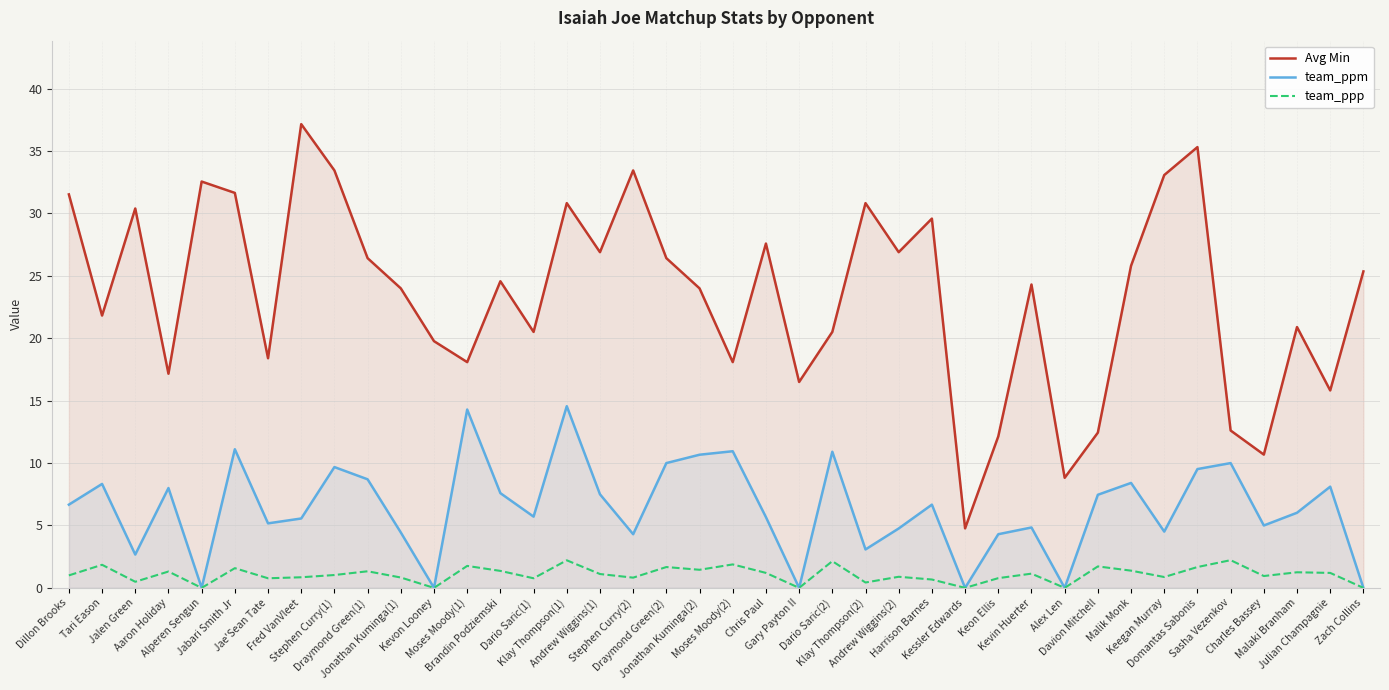

At Julian Champagnie, list the series in order from smallest to largest.

team_ppp, team_ppm, Avg Min